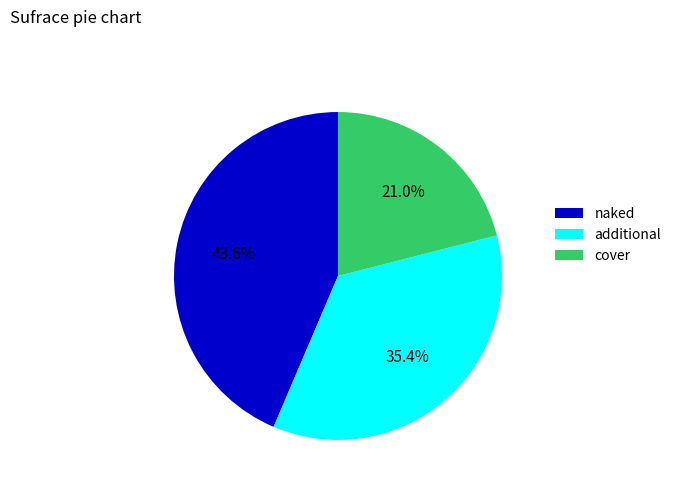

Is naked the majority of the pie?

No